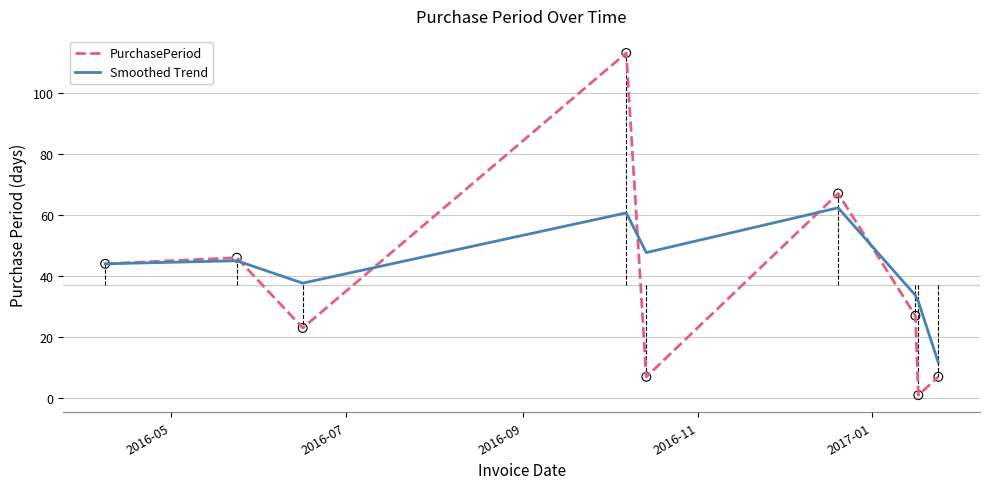

Which series has the largest total across all categories?

Smoothed Trend